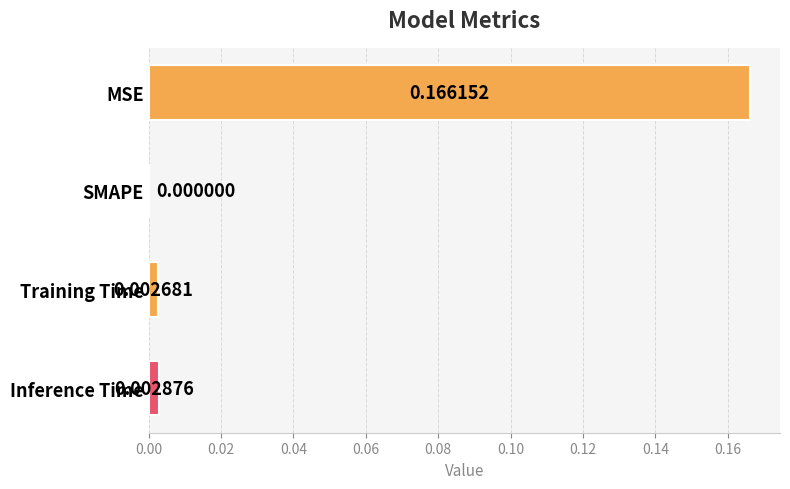

Between Inference Time and SMAPE, which is larger?

Inference Time